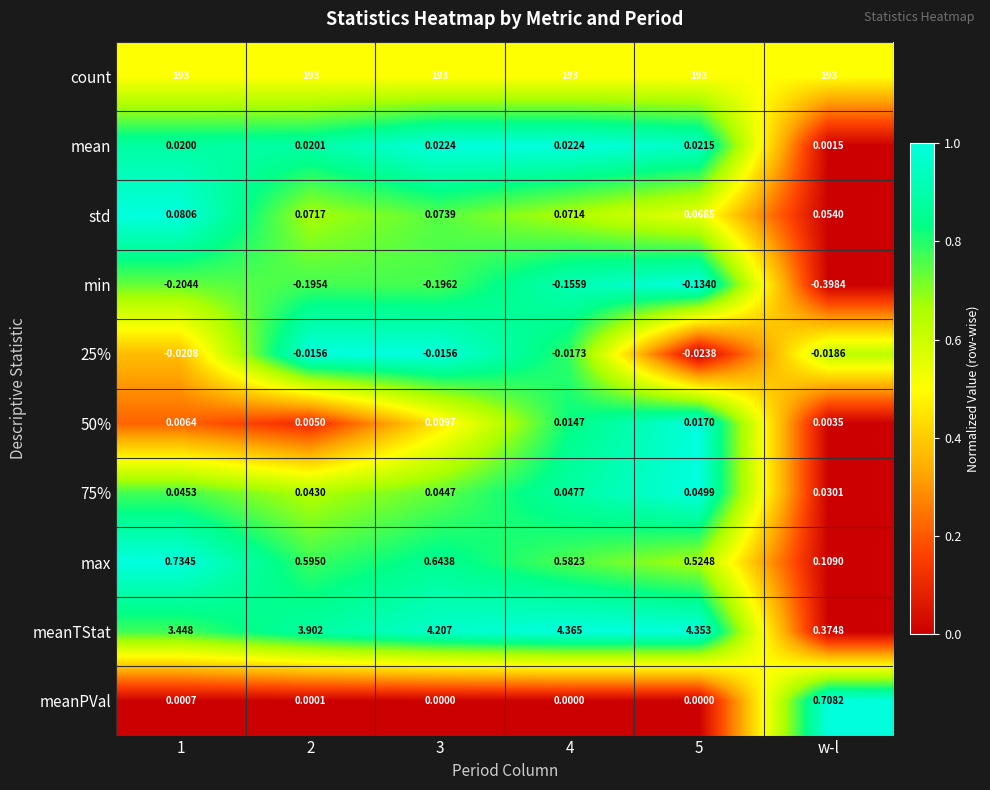

How many data points does each series have?

6